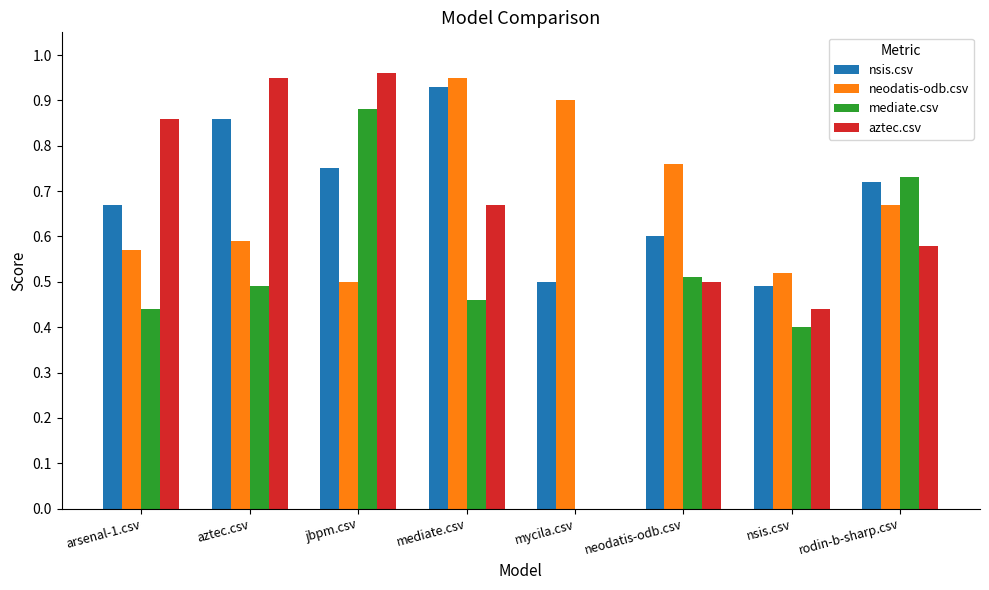

What is the total value across all series at neodatis-odb.csv?

2.4